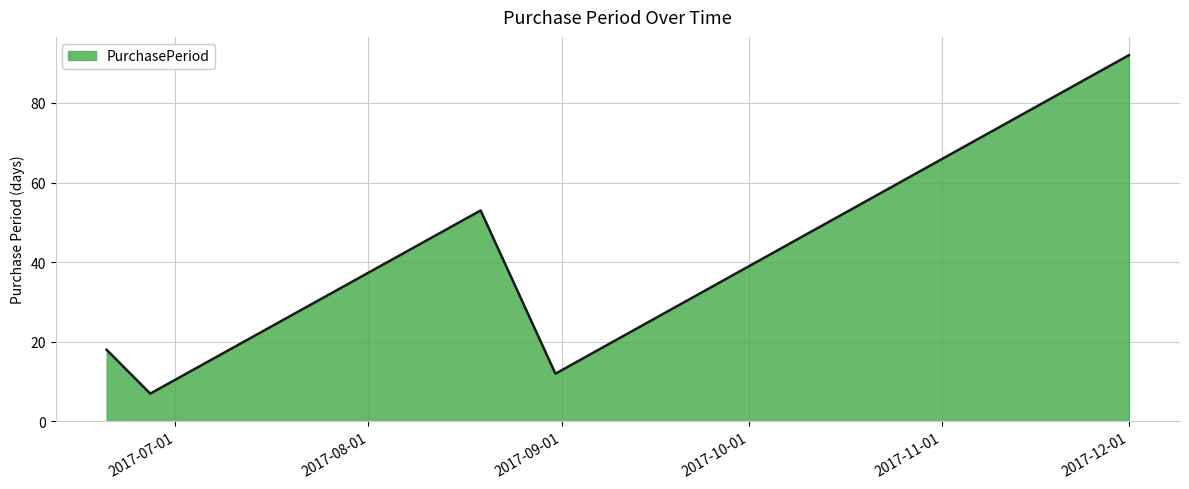

What is the difference between the maximum and second lowest values?

80